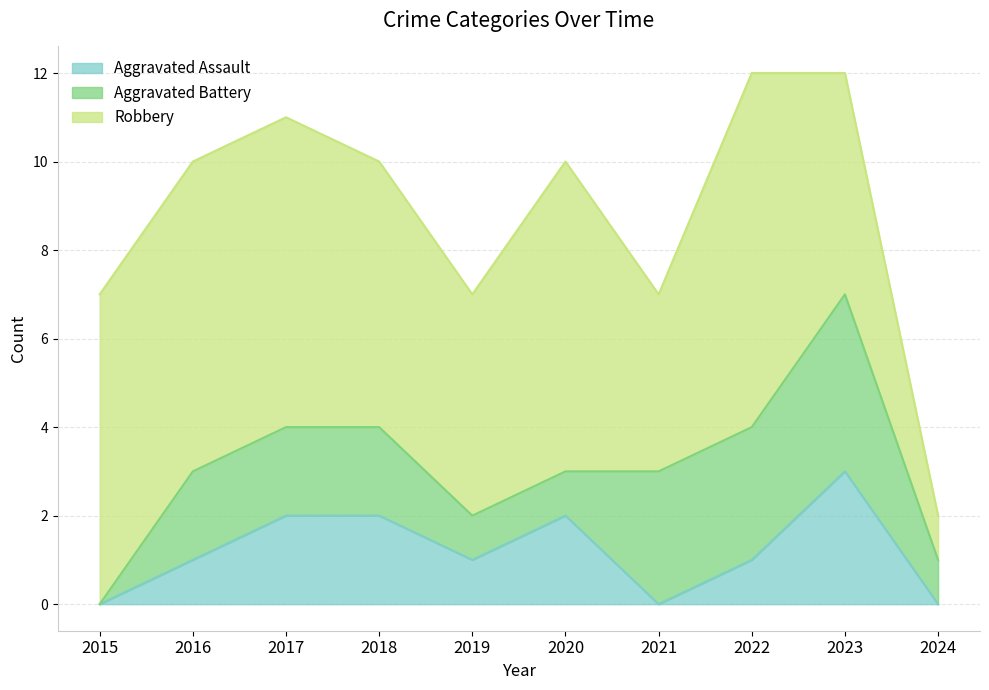

True or false: Robbery and Aggravated Assault cross at least once.

False